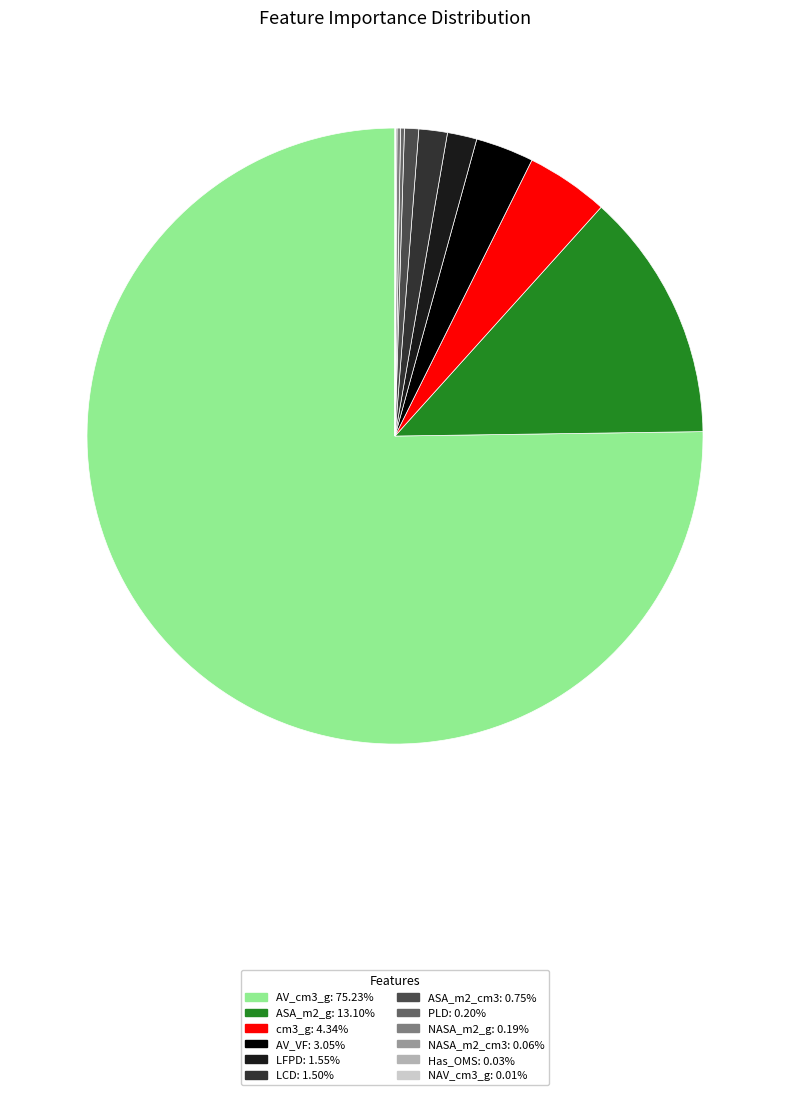

Is there a majority slice in this chart?

Yes